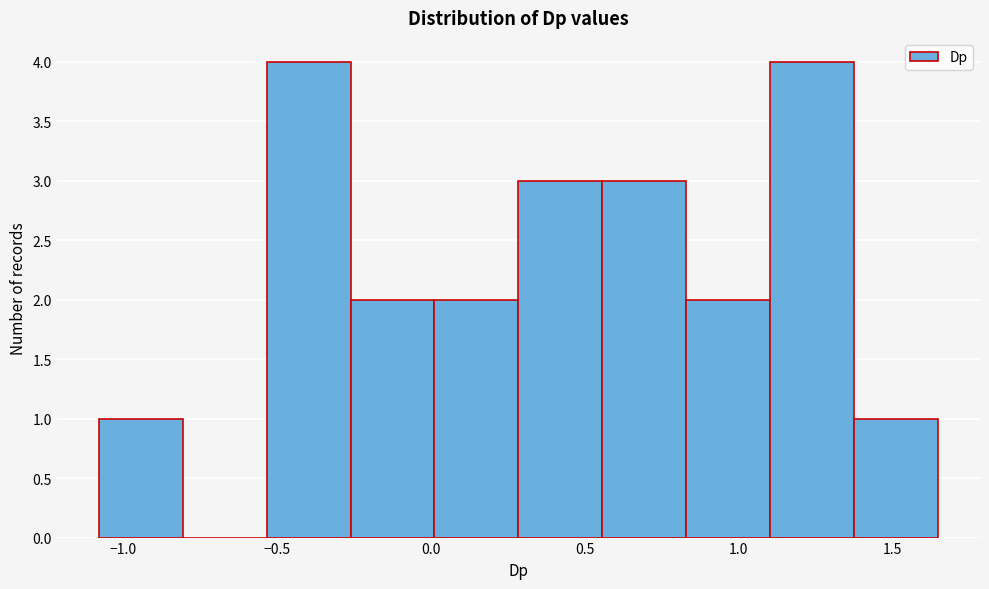

What is the height of the bar covering 0.55 to 0.85 on the x-axis? Neither the bar edges nor the heights are printed on the chart, so give them approximately, as read against the axes.

3